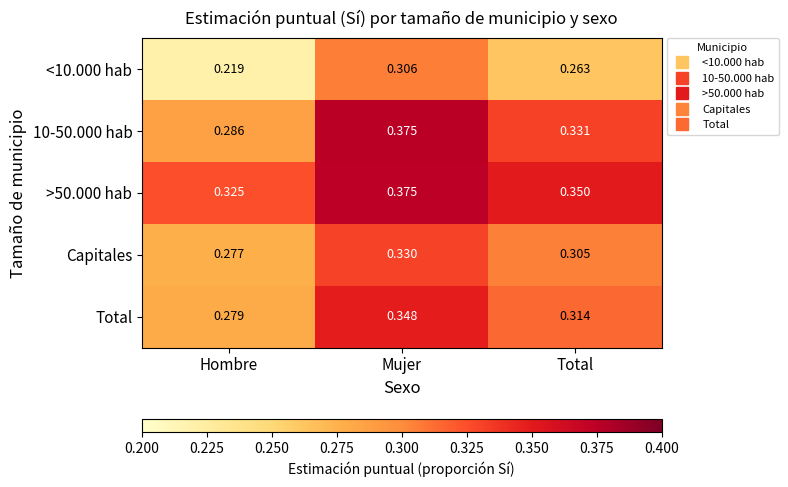

How many categories are shown in the chart?

3